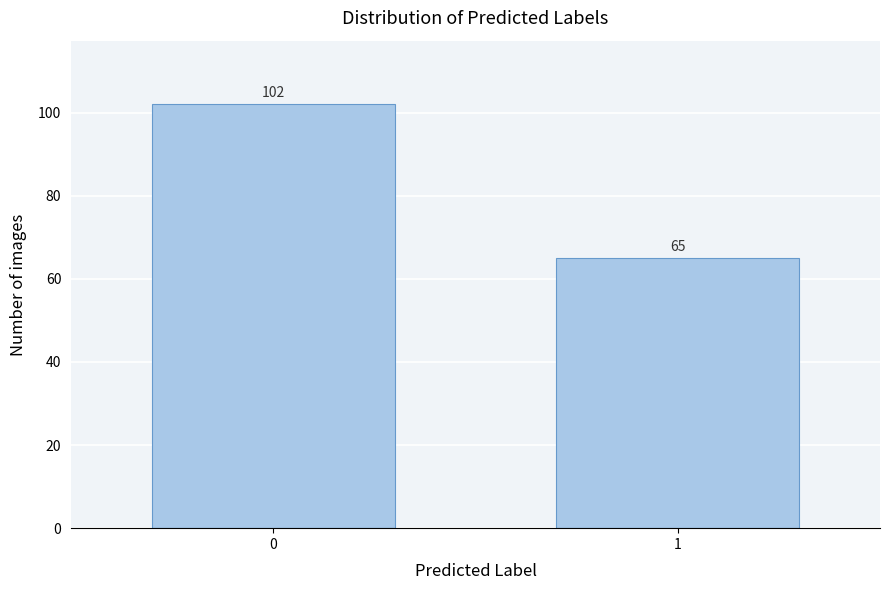

Reading left to right, list all the values displayed in this chart.

0=102	1=65